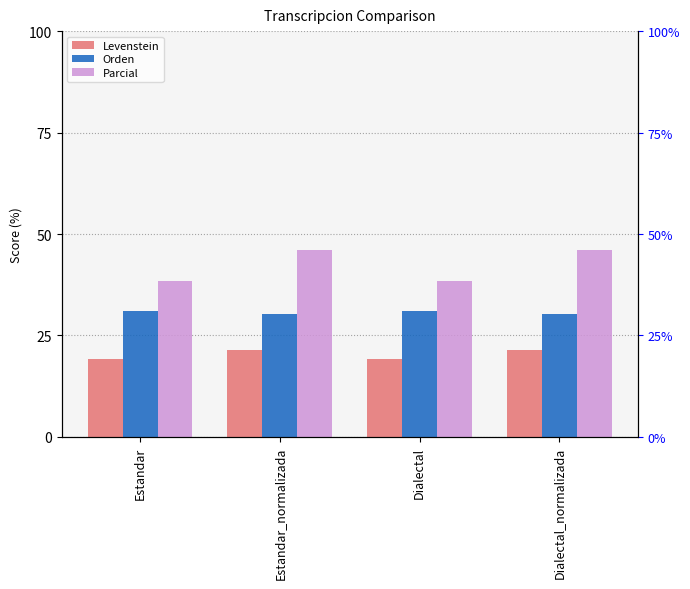

List the series in order of their overall mean, highest first.

Parcial, Orden, Levenstein